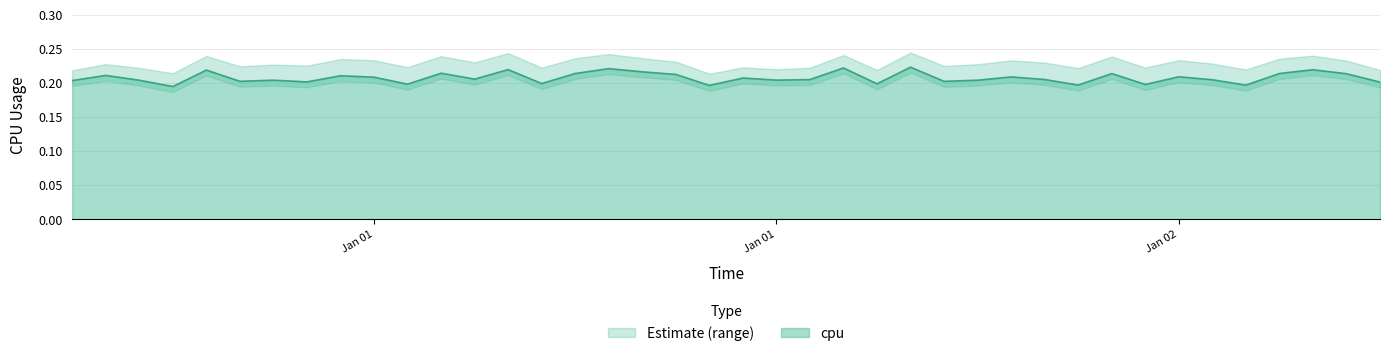

Rank the categories by value from lowest to highest.

2017-01-01 03:00, 2017-01-01 19:00, 2017-01-02 11:00, 2017-01-02 06:00, 2017-01-02 08:00, 2017-01-01 10:00, 2017-01-02 00:00, 2017-01-01 14:00, 2017-01-02 15:00, 2017-01-01 07:00, 2017-01-02 02:00, 2017-01-01 05:00, 2017-01-01 00:00, 2017-01-01 02:00, 2017-01-02 03:00, 2017-01-01 06:00, 2017-01-01 21:00, 2017-01-02 10:00, 2017-01-01 22:00, 2017-01-02 05:00, 2017-01-01 12:00, 2017-01-01 20:00, 2017-01-01 09:00, 2017-01-02 04:00, 2017-01-02 09:00, 2017-01-01 08:00, 2017-01-01 01:00, 2017-01-01 18:00, 2017-01-02 14:00, 2017-01-02 07:00, 2017-01-01 15:00, 2017-01-02 12:00, 2017-01-01 11:00, 2017-01-01 17:00, 2017-01-01 04:00, 2017-01-02 13:00, 2017-01-01 13:00, 2017-01-01 16:00, 2017-01-01 23:00, 2017-01-02 01:00